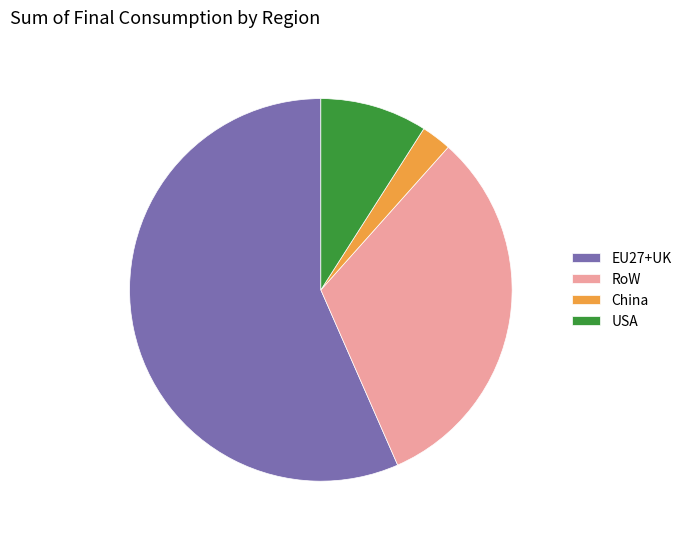

Count the number of slices in the pie.

4